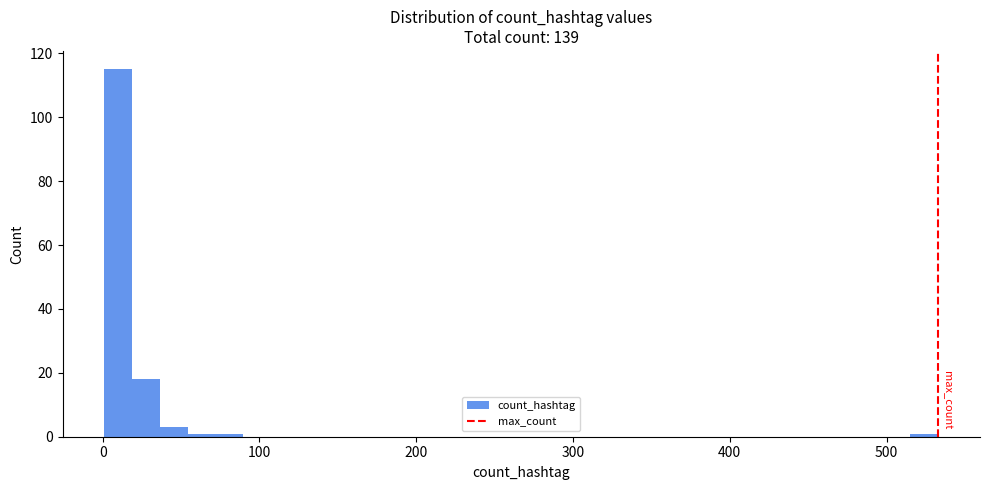

Around what value on the x-axis is the tallest bar? Give the approximate position of its centre, as read against the axis.

10